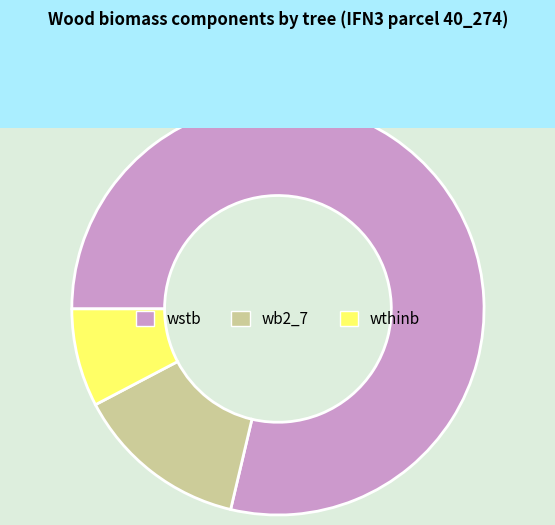

How many slices are in this pie chart?

3